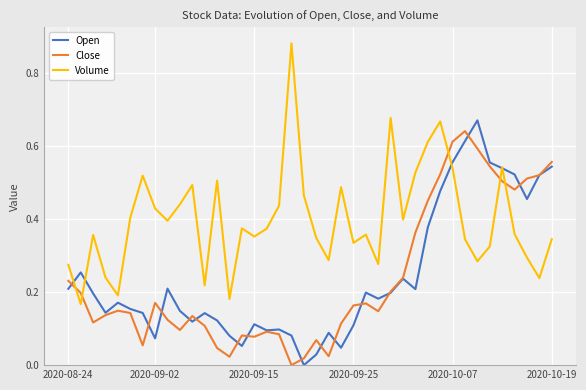

Which series has the largest total across all categories?

Volume